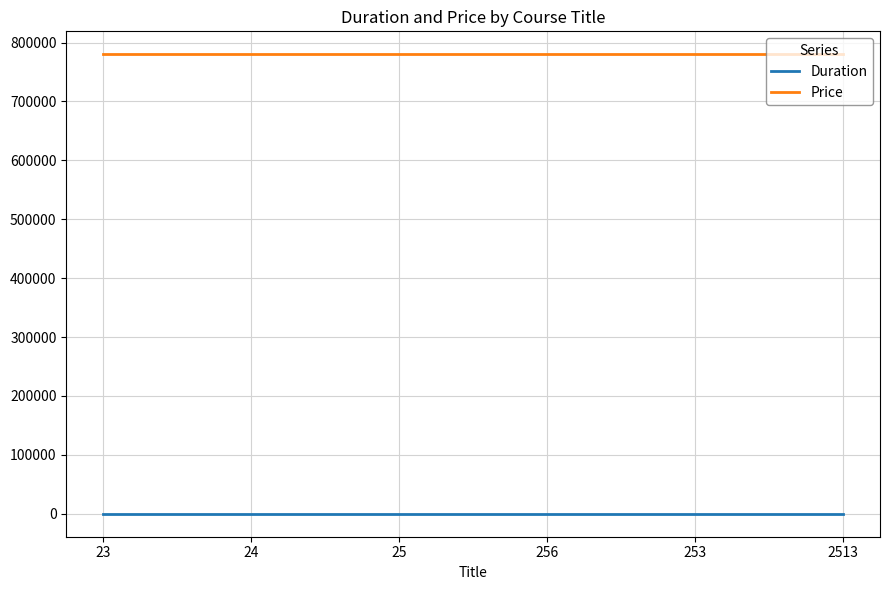

Reading left to right, transcribe all the data shown in this chart.

Duration: 23=12	24=12	25=12	256=12	253=12	2513=12
Price: 23=780000	24=780000	25=780000	256=780000	253=780000	2513=780000